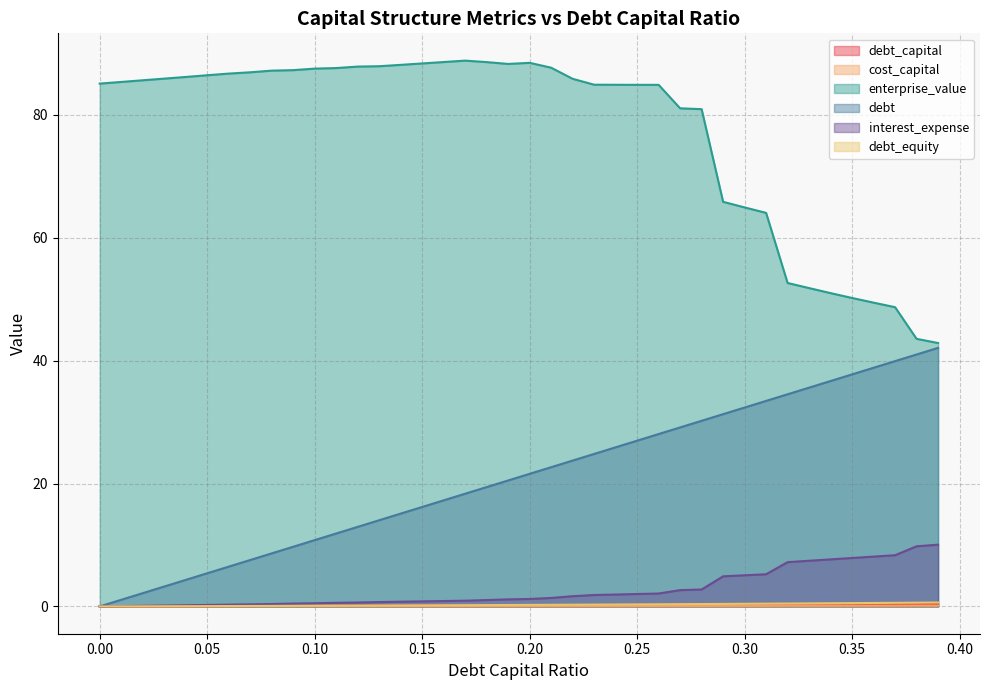

What is the greatest value displayed?

88.8